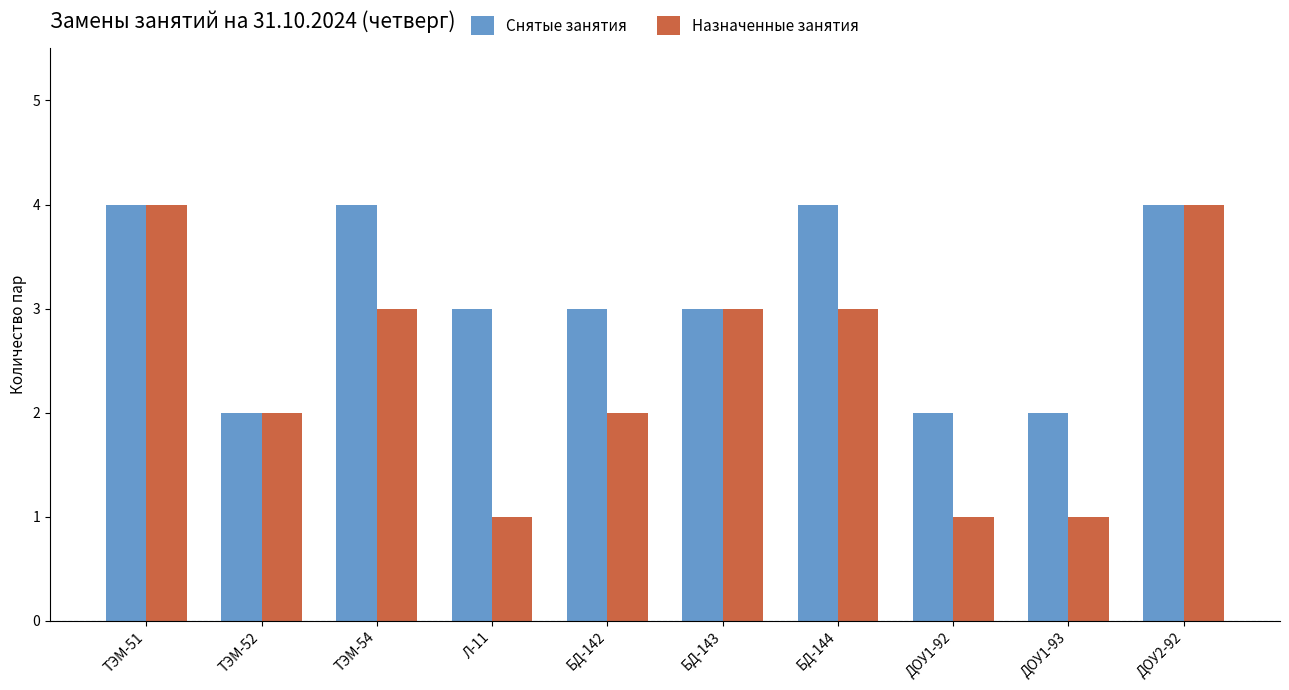

How many bars are there in total?

20